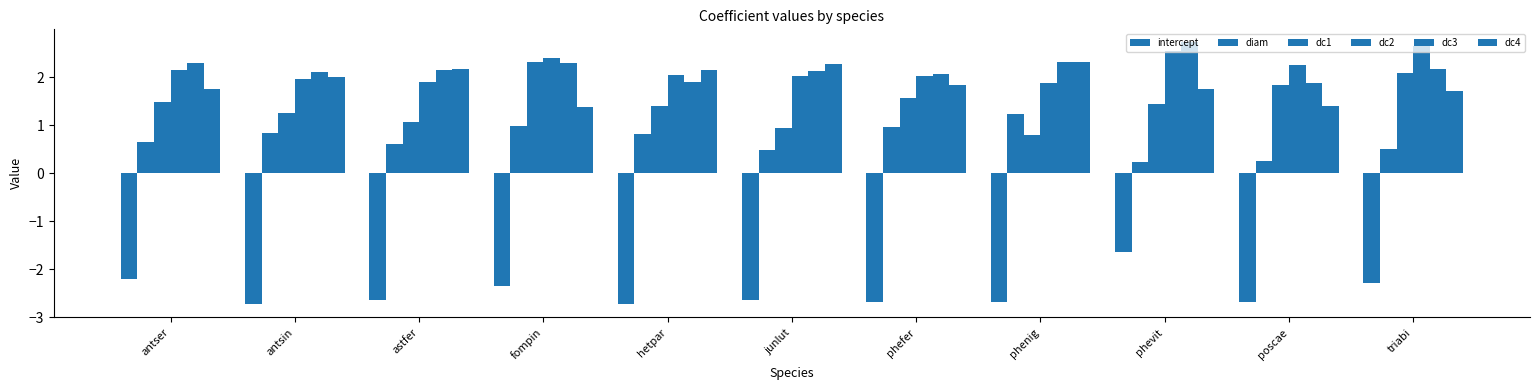

At antser, list the series in order from smallest to largest.

intercept, diam, dc1, dc4, dc2, dc3